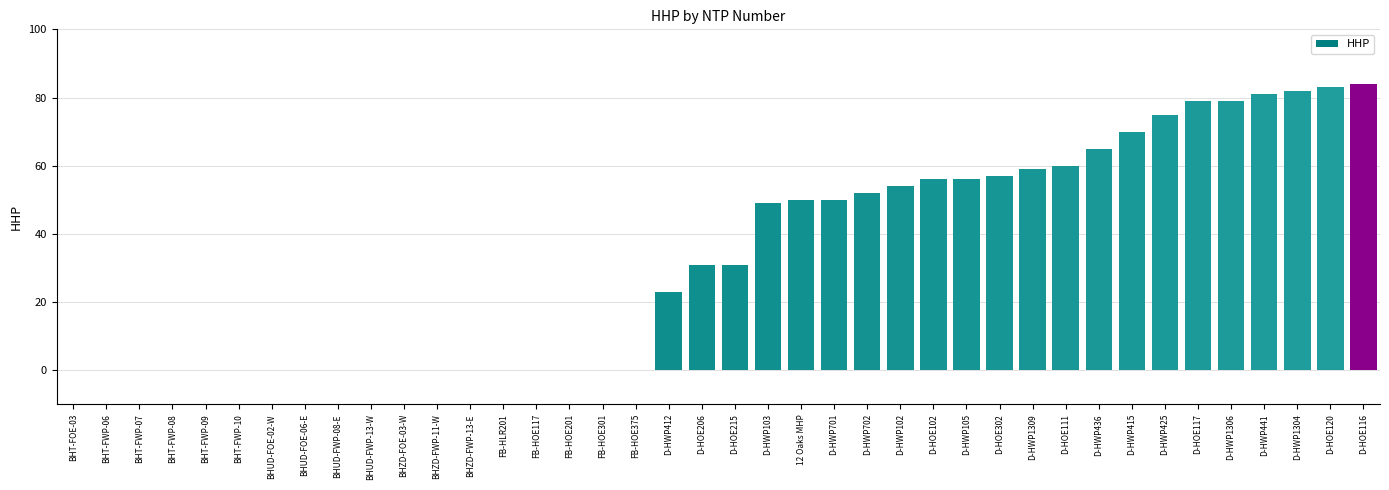

True or false: the data shows 81 at D-HWP441.

True